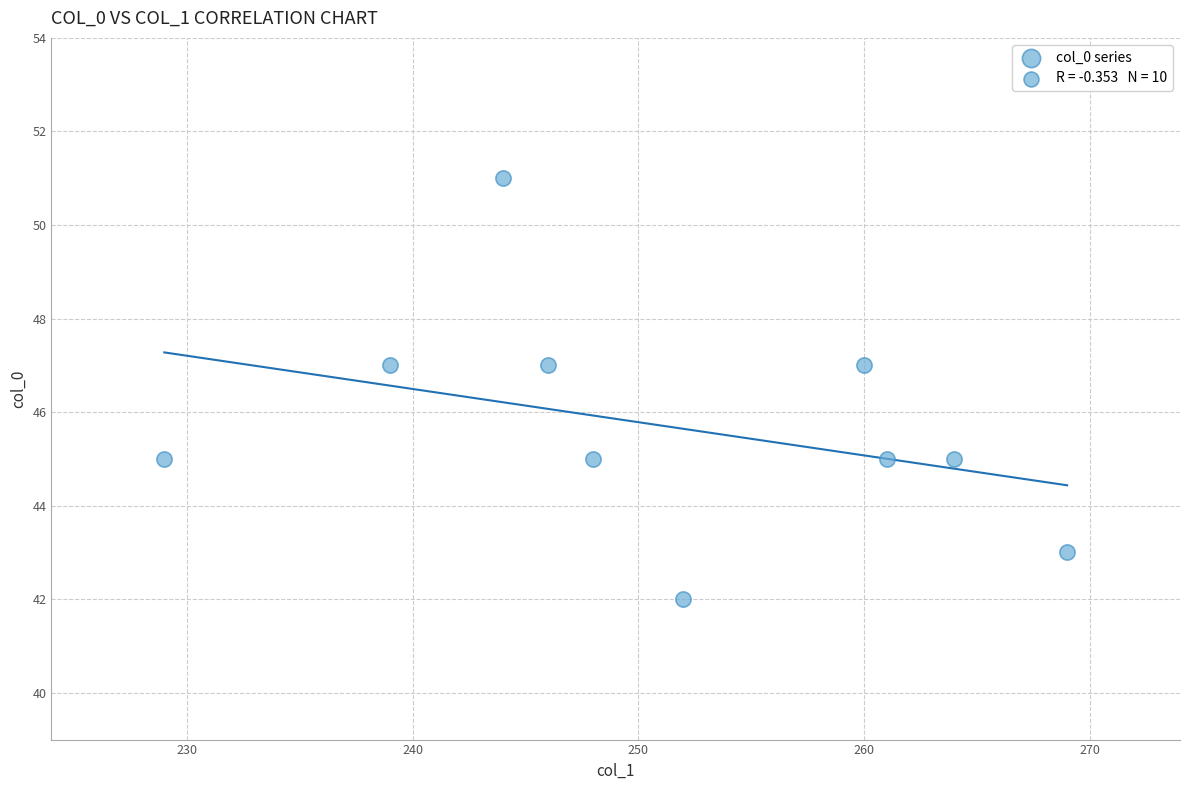

What is the range of Y values (max minus min)?

9